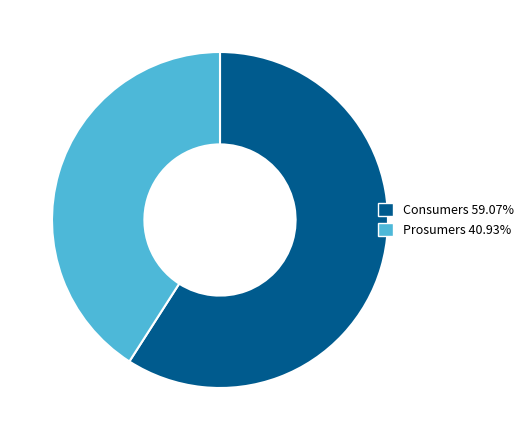

Is the sum of Prosumers and Consumers greater than half?

Yes